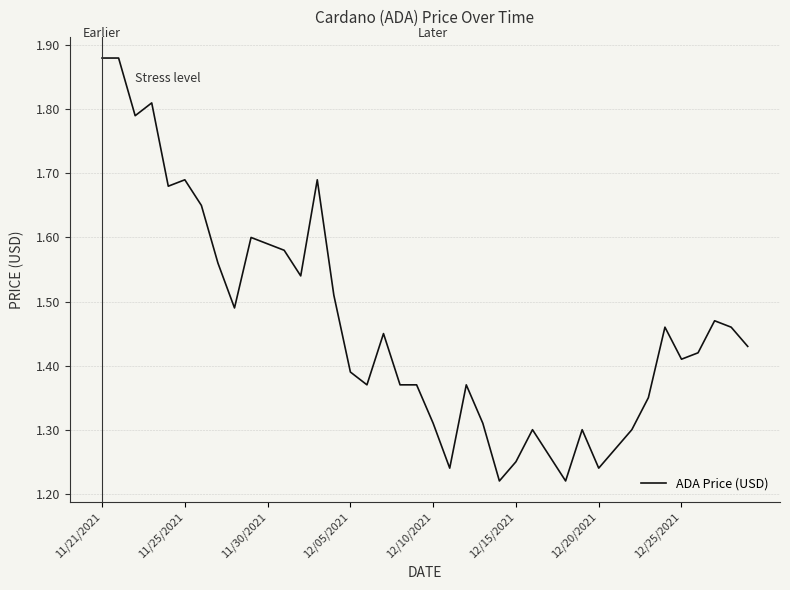

What is the difference between the maximum and minimum values?

0.7